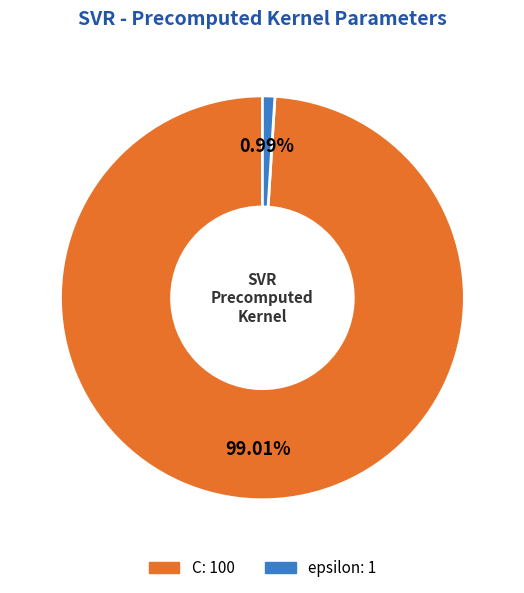

Is there any slice that represents more than half of the pie?

Yes